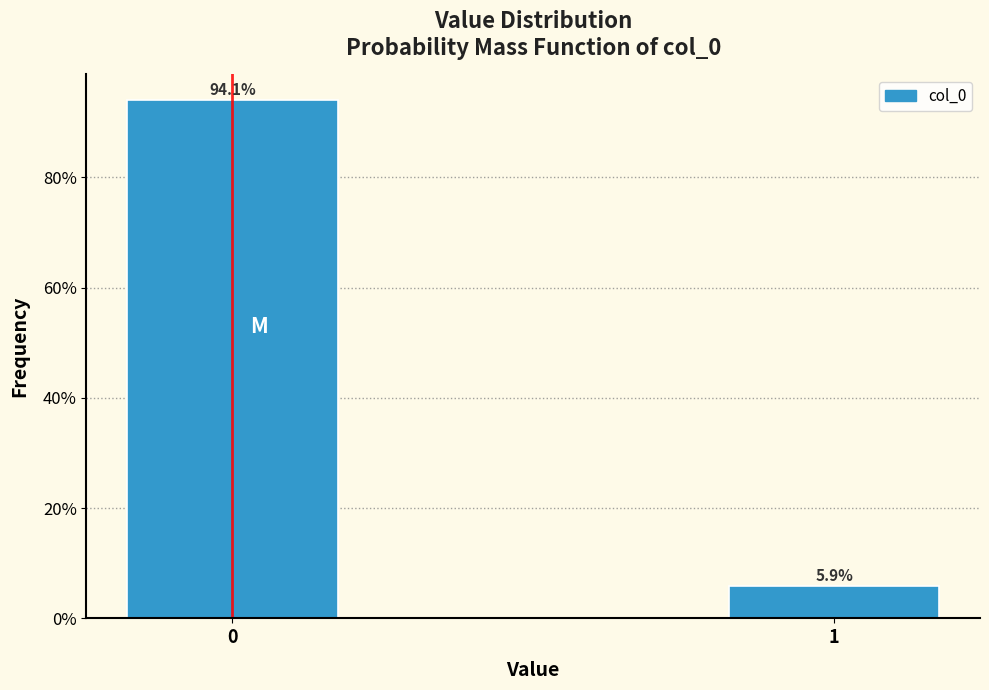

Are the bars horizontal?

No